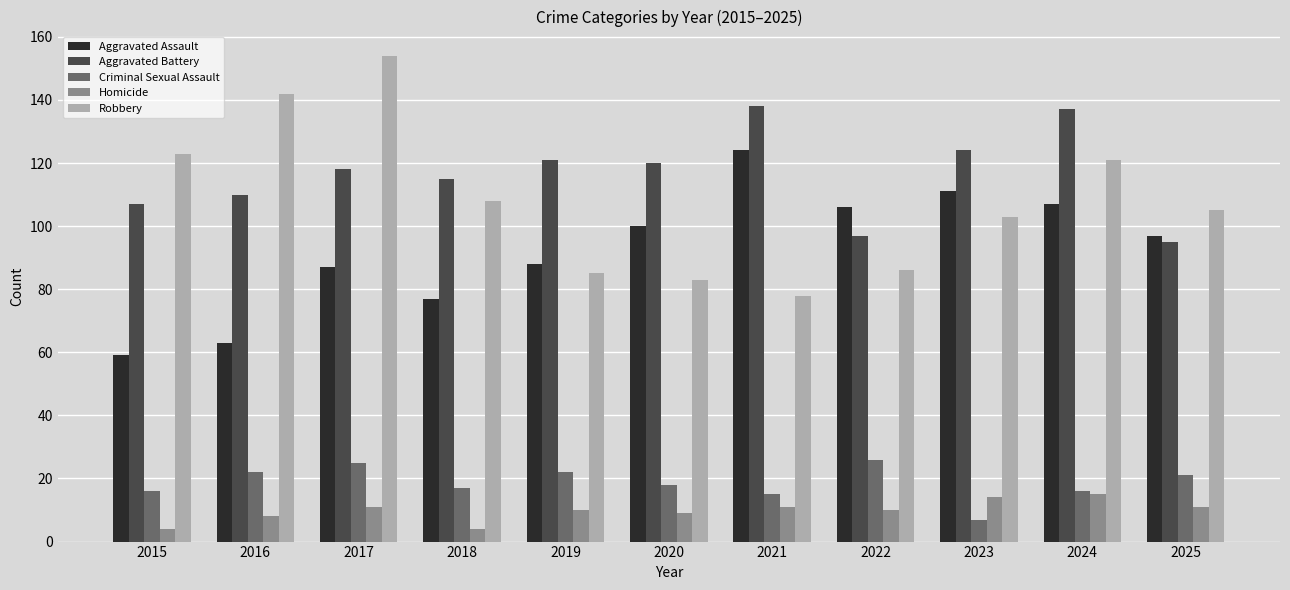

At how many categories does at least one series exceed 11?

11